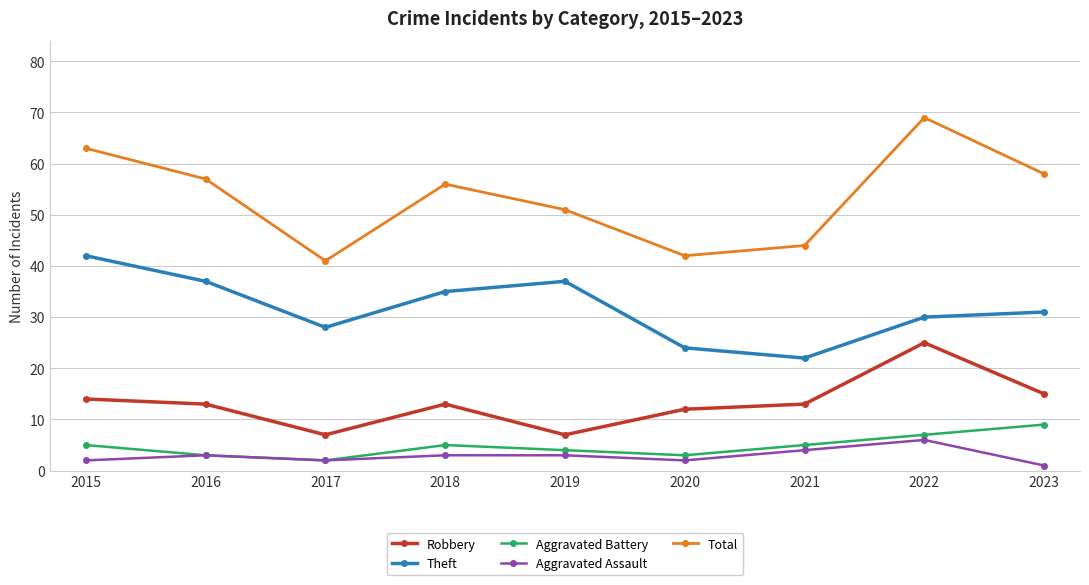

What is the approximate value of Aggravated Battery at 2018?

5